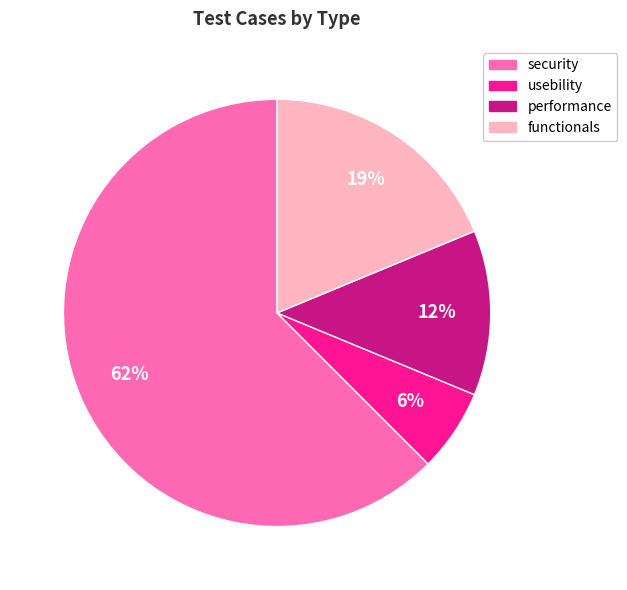

Rank the categories by value from lowest to highest.

usebility, performance, functionals, security